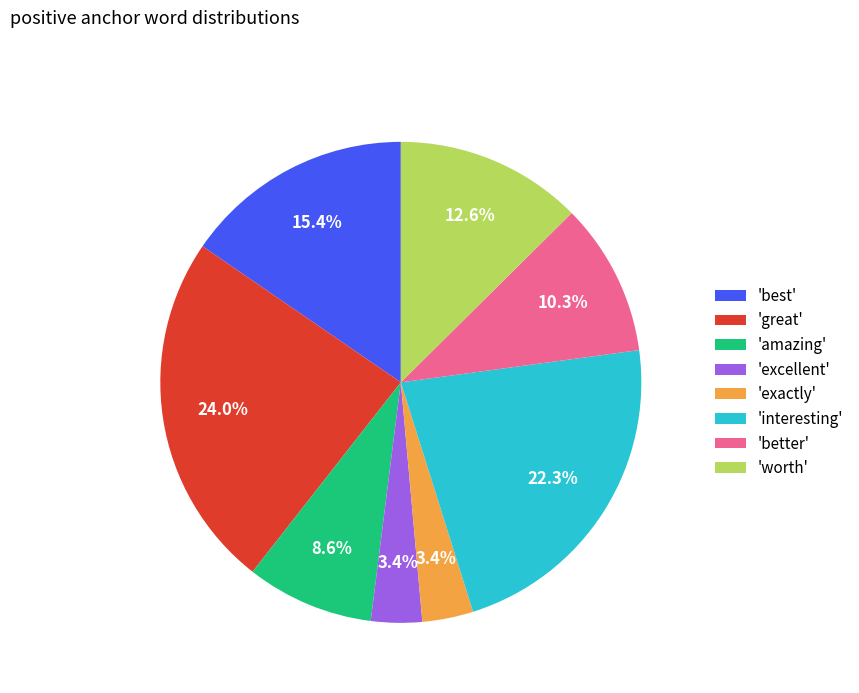

Between 'better' and 'exactly', which is larger?

'better'